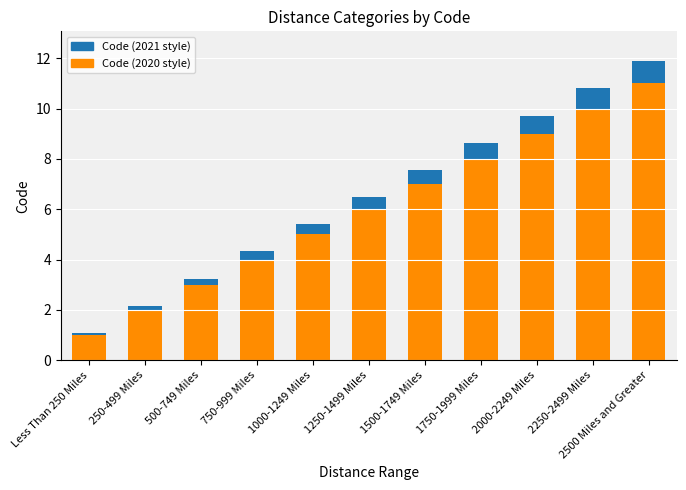

At 2500 Miles and Greater, list the series in order from smallest to largest.

Code (2020 style), Code (2021 style)